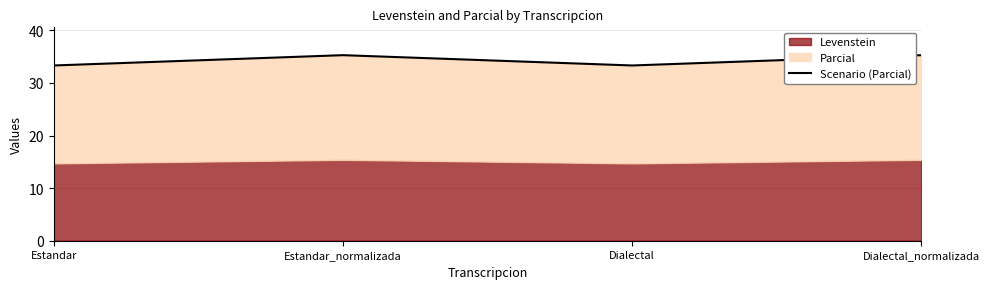

Approximately how many times larger is the value at Estandar compared to Estandar_normalizada?

0.9